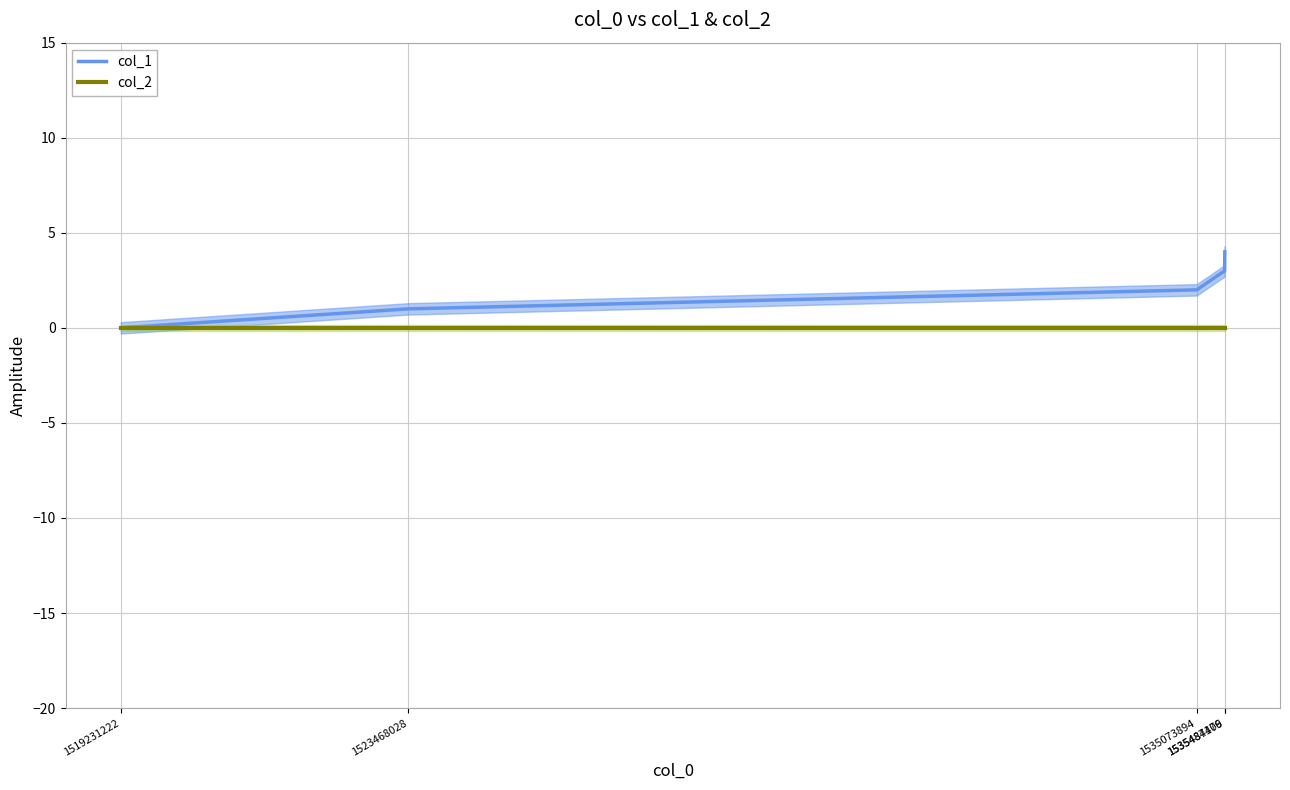

True or false: col_2 has more than 2 interior local peaks.

False